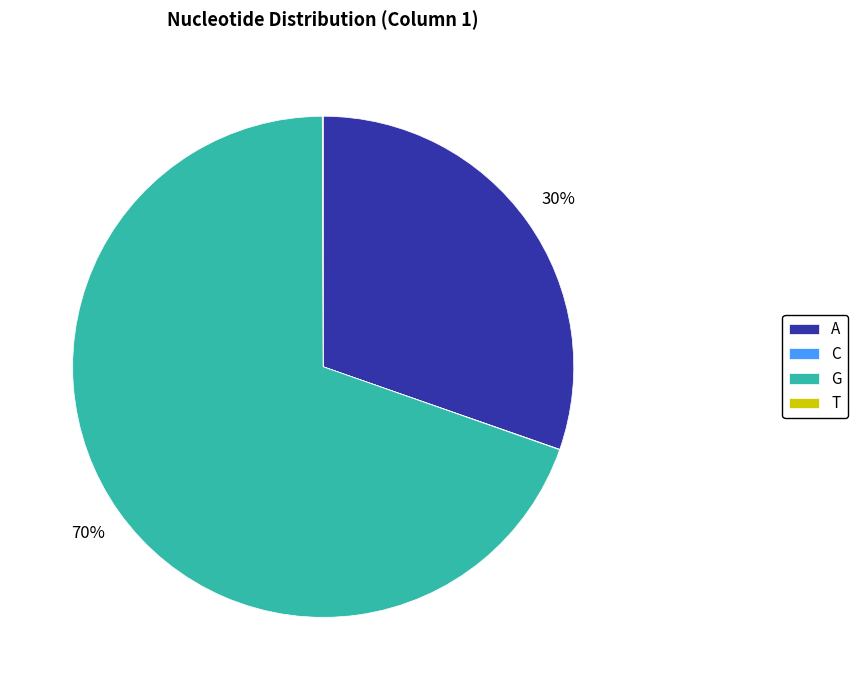

Does any single category account for the majority?

Yes